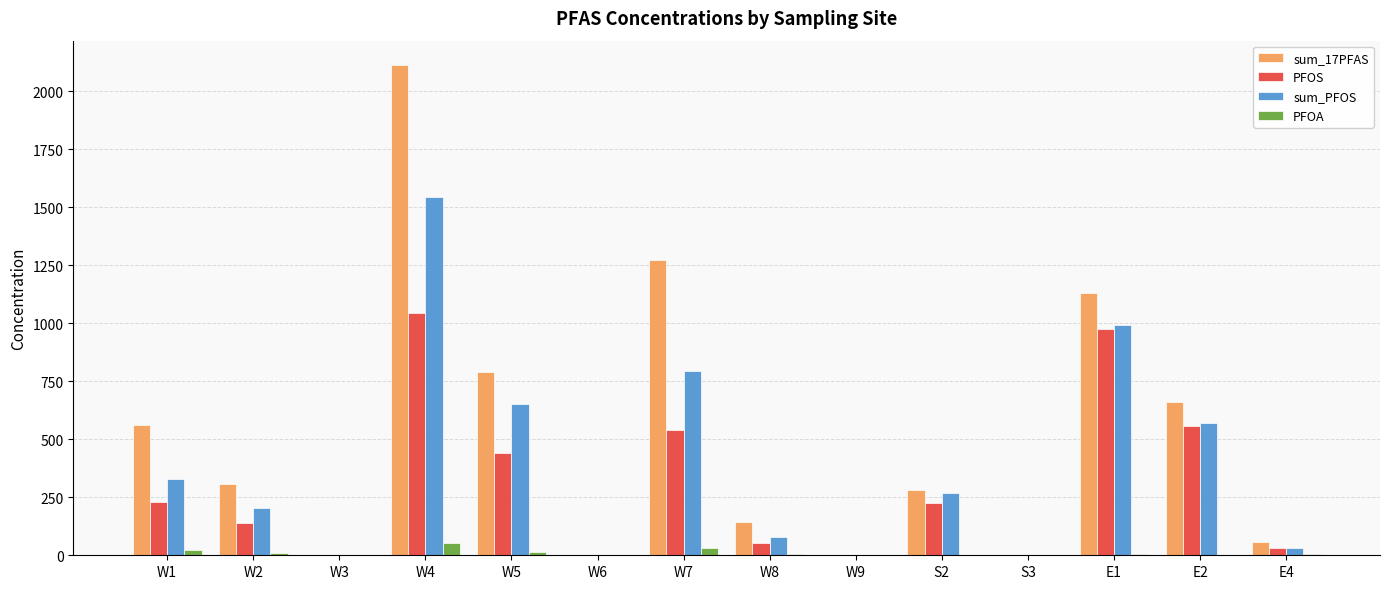

Is the value of sum_17PFAS at S3 greater than the value of sum_PFOS at E1?

No